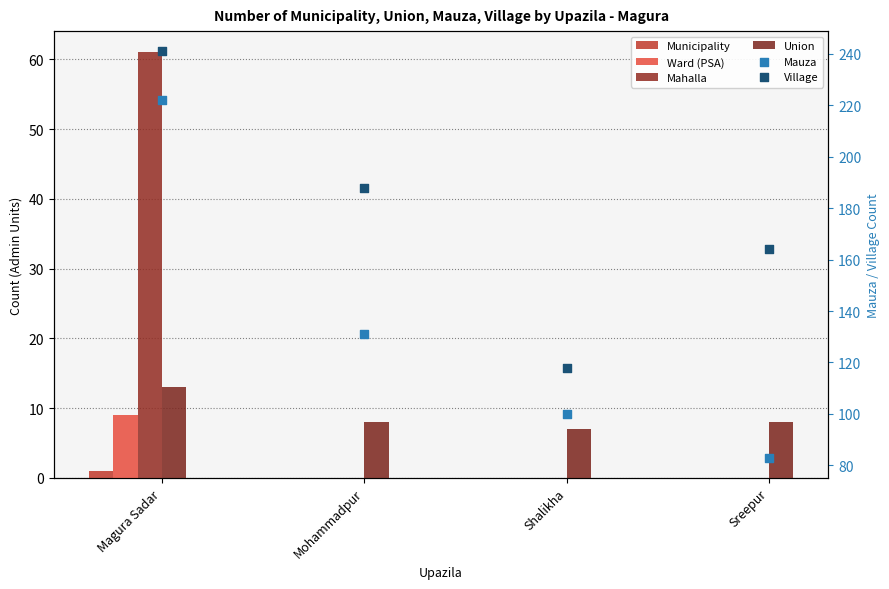

Which series has the largest Y range (max minus min)?

Mauza